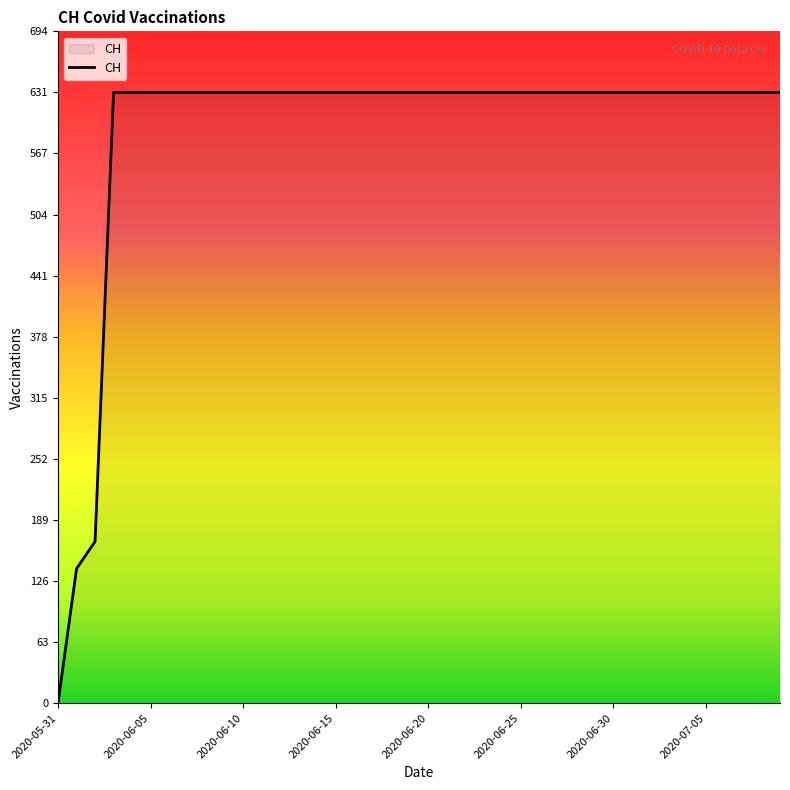

Count the number of categories in the chart.

40